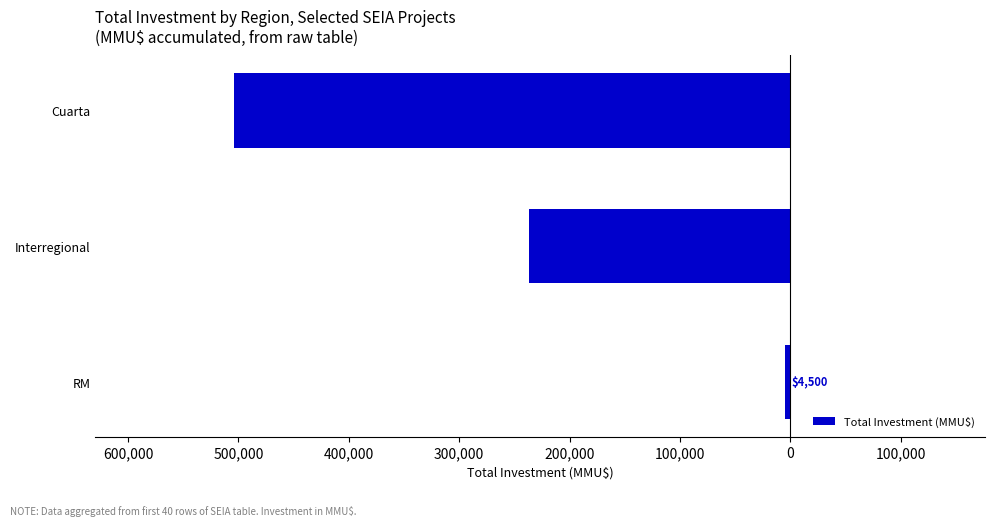

Are the bars horizontal?

Yes